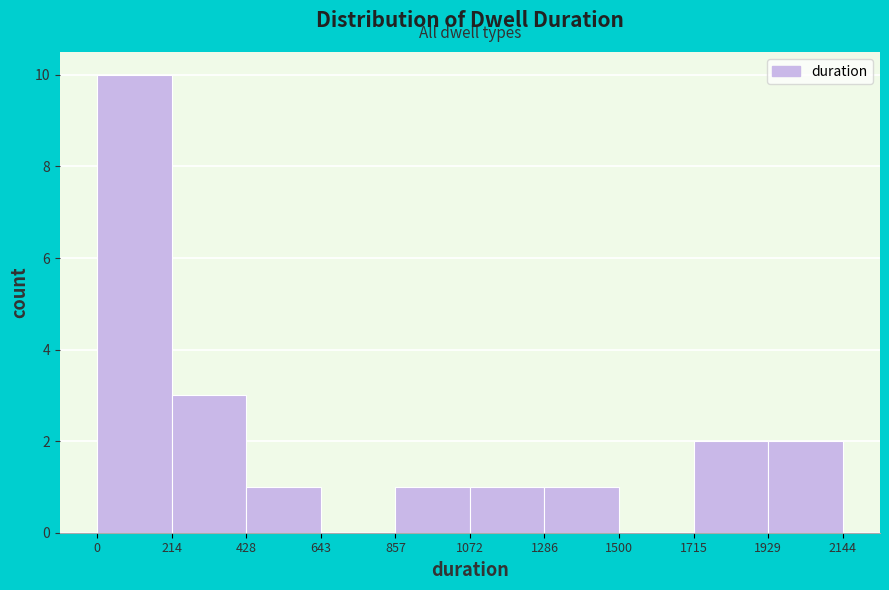

Which range on the x-axis has the tallest bar?

0 to 214